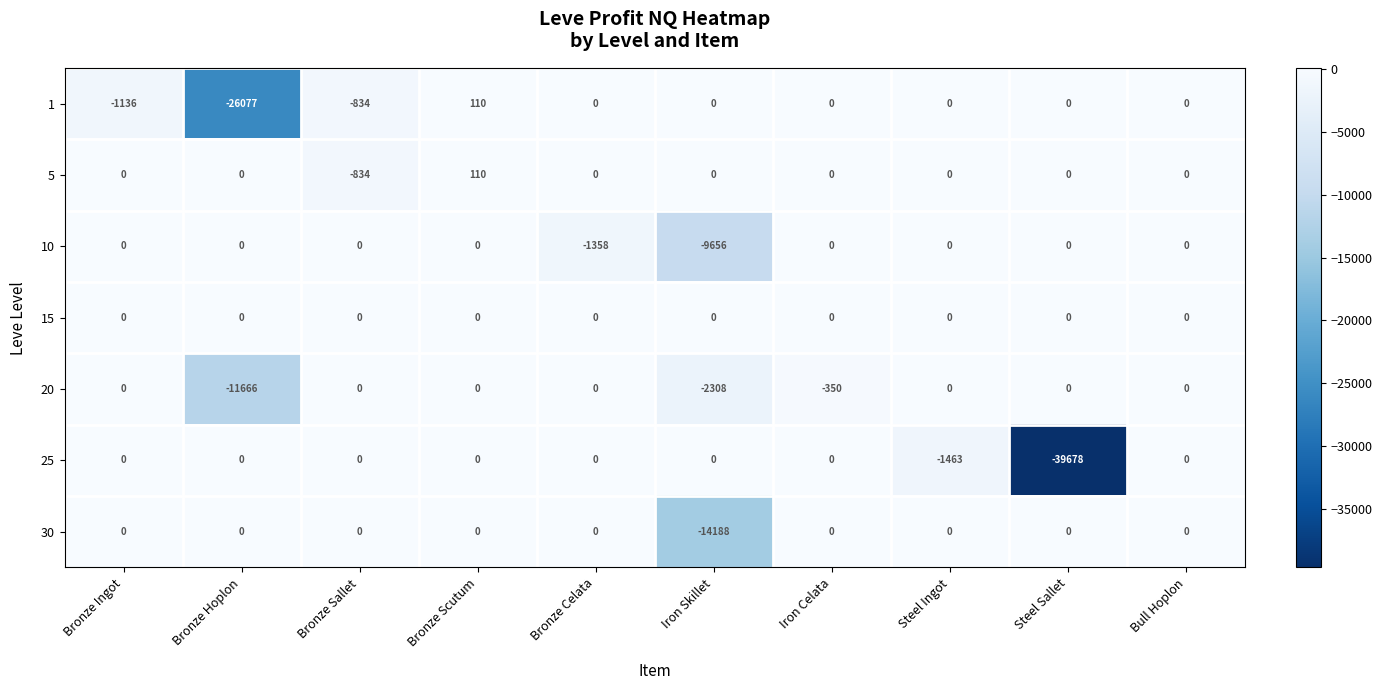

What is the smallest value displayed?

-39678